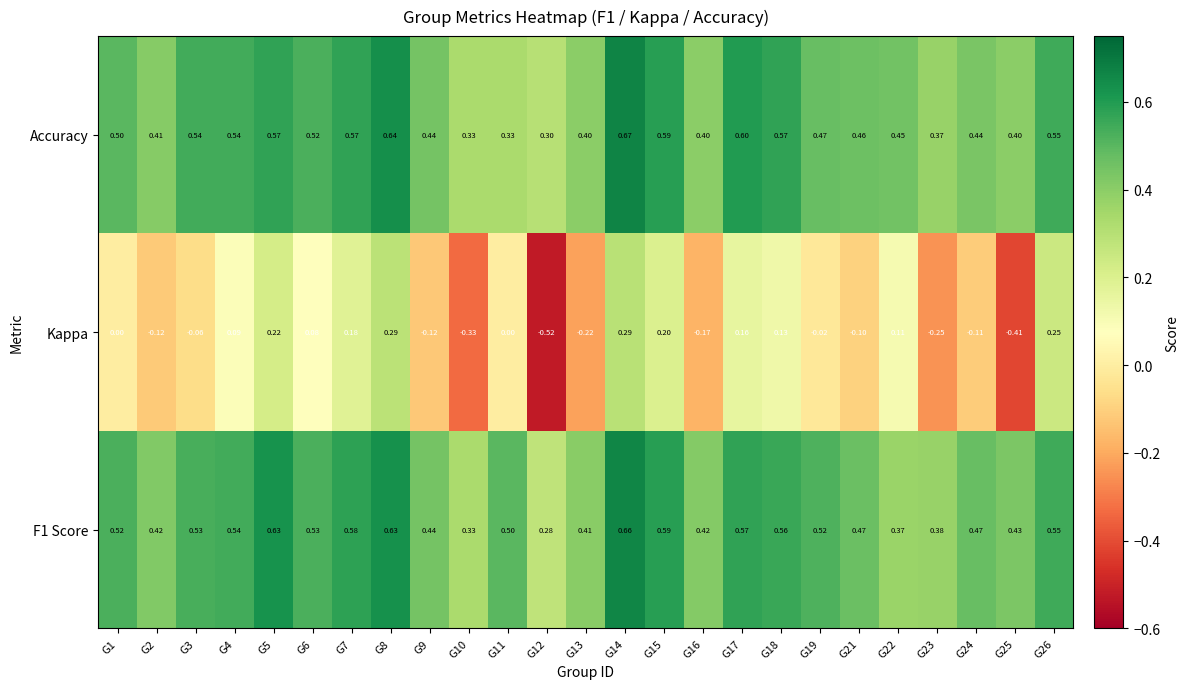

Is the value of F1 Score at G19 greater than the value of Kappa at G10?

Yes